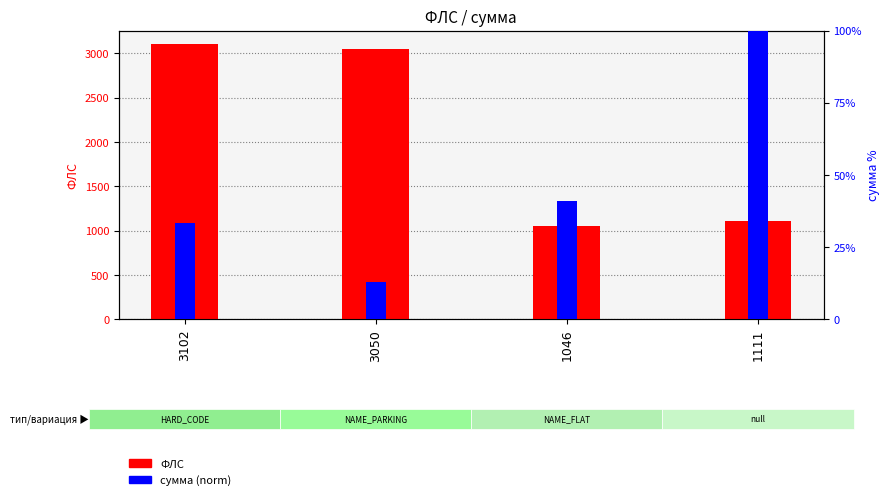

Rank the series by their maximum value, from highest to lowest.

ФЛС, сумма (normalized)